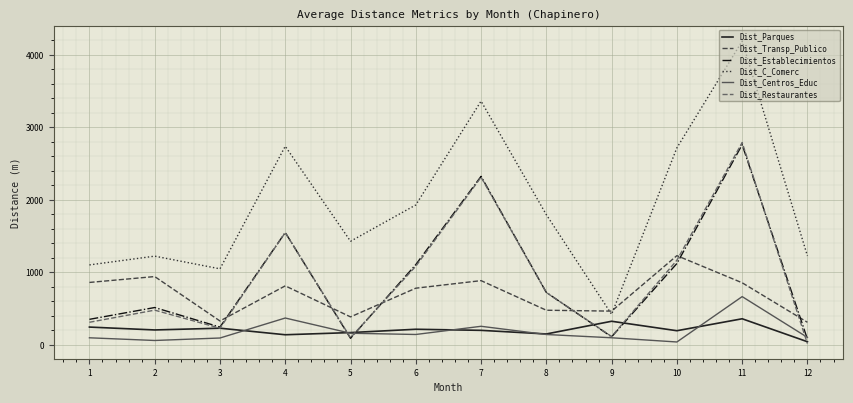

Which series has the largest total across all categories?

Dist_C_Comerc